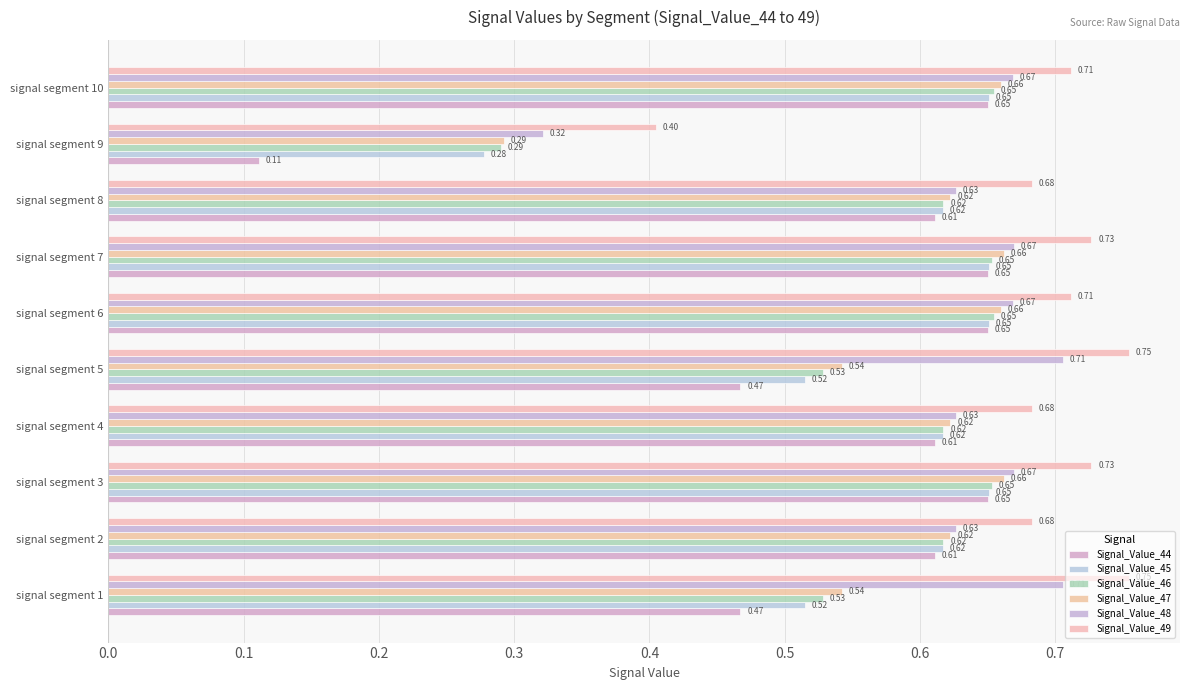

What is the lowest value of the Signal_Value_46 series?

0.3